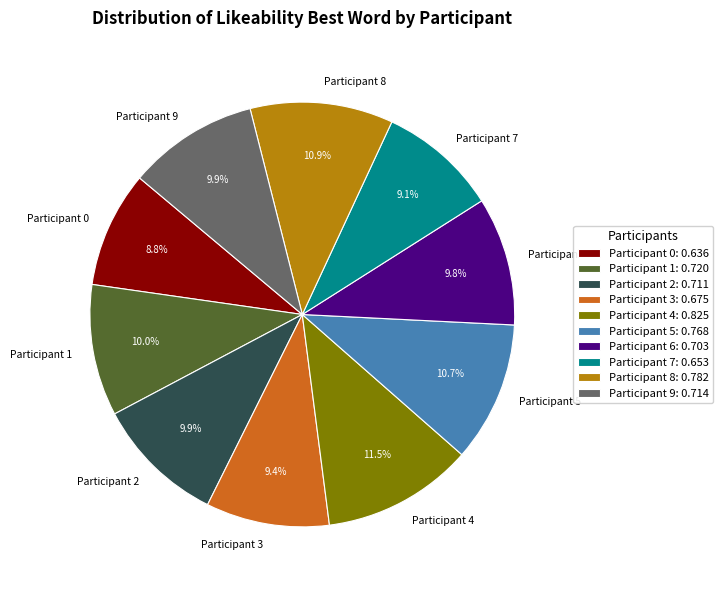

Between Participant 4 and Participant 2, which is larger?

Participant 4